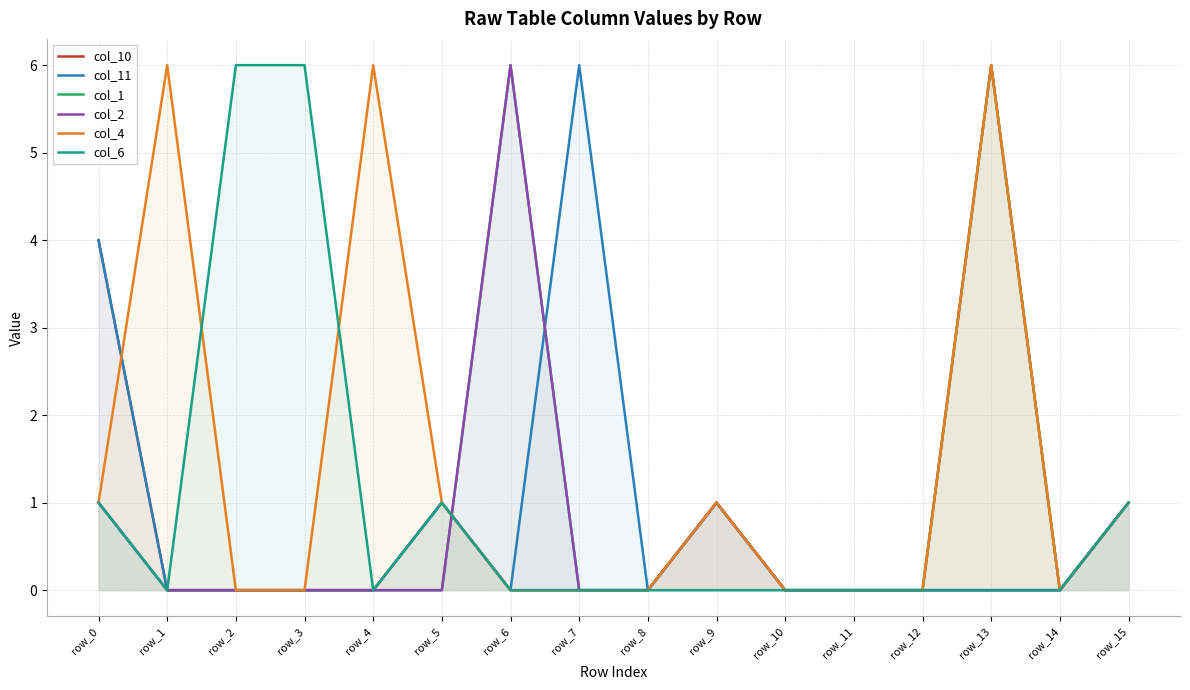

At which category does col_4 reach its first local peak?

row_1